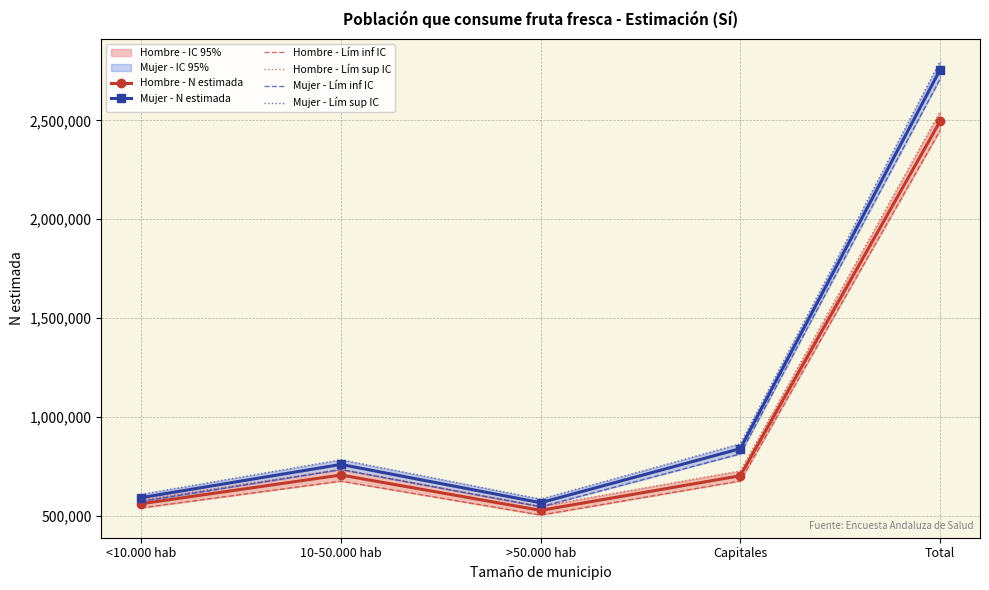

What is the difference between the second highest and minimum values in the Hombre - Lím sup IC series?

187080